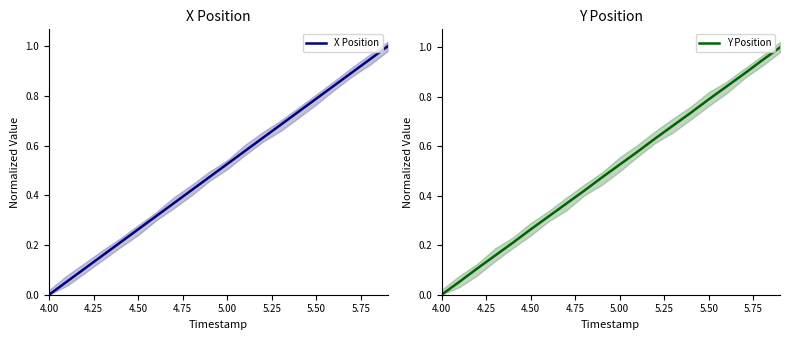

What is the difference between the maximum and minimum values in the Y Position series?

1.0